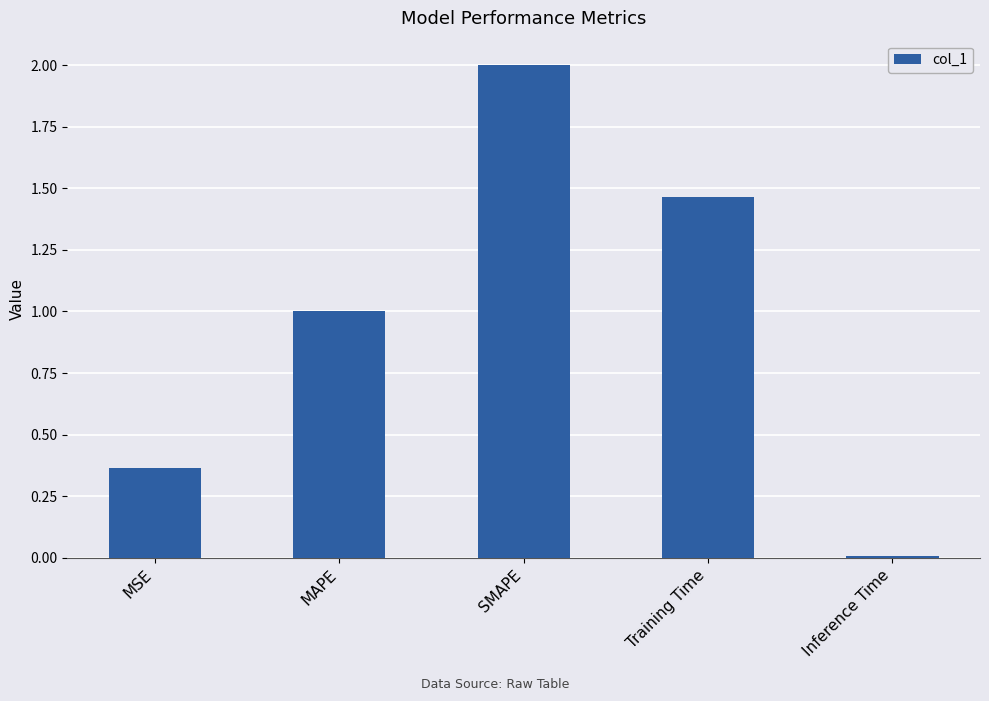

Rank the categories by value from lowest to highest.

Inference Time, MSE, MAPE, Training Time, SMAPE